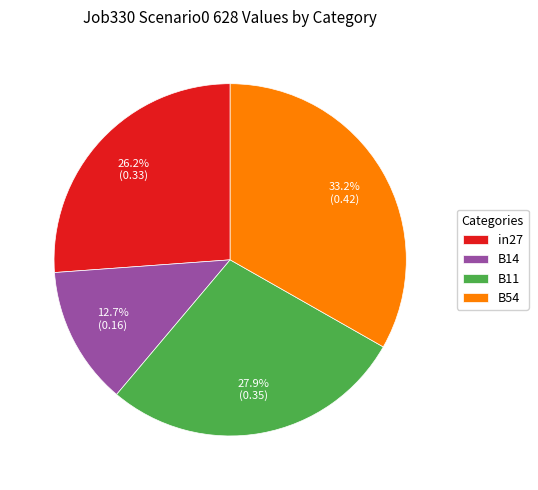

To the nearest percent, what percentage of the pie is B54?

33%